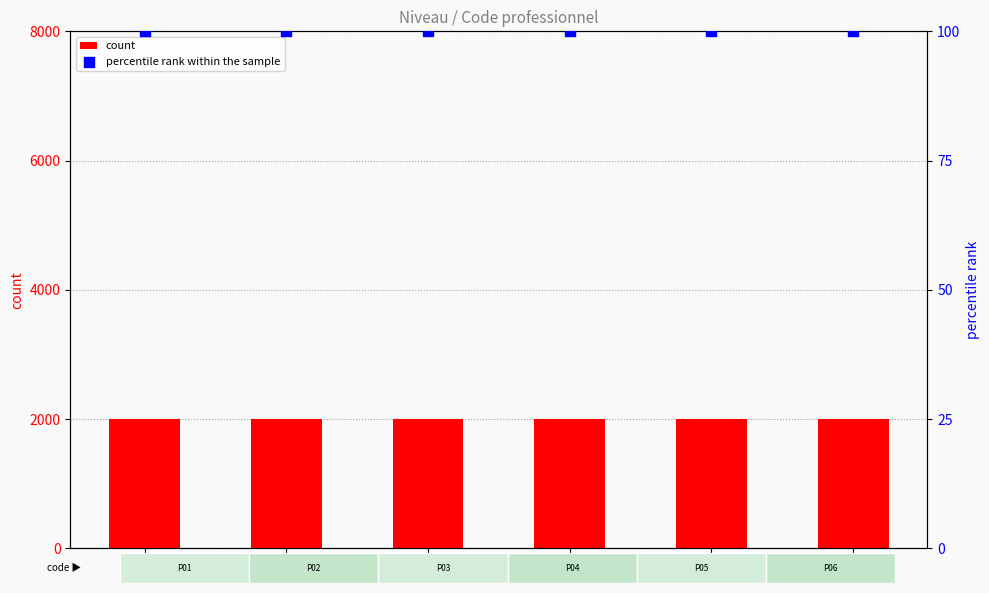

Is the value of count at P04 greater than the value of percentile rank within the sample at P05?

Yes